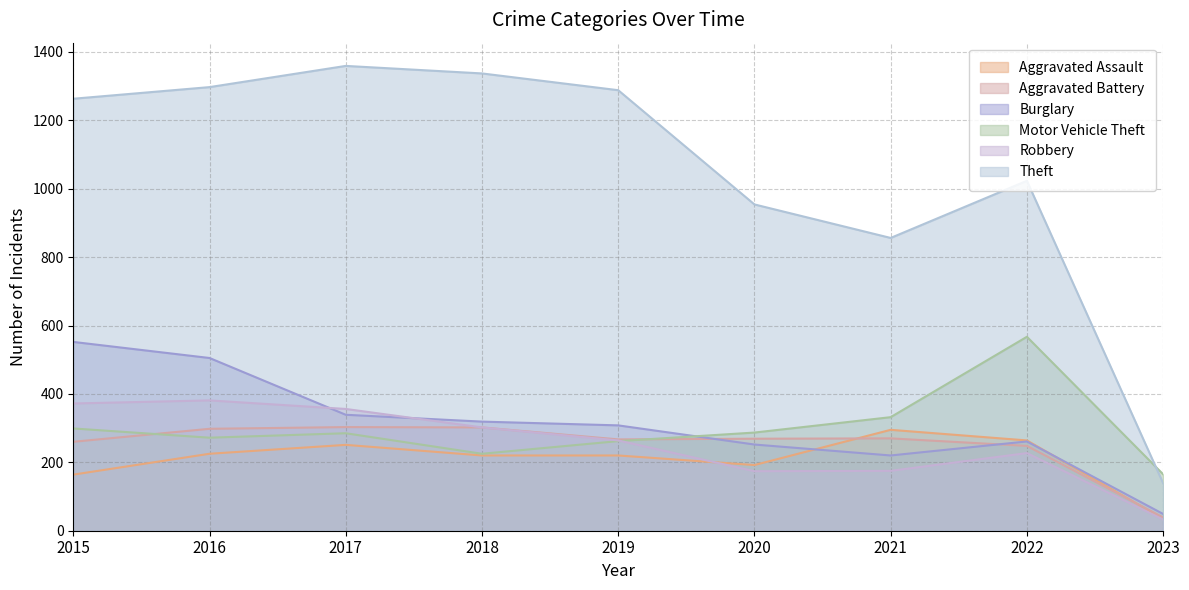

Reading left to right, extract all data points from this chart.

Aggravated Assault: 2015=164	2016=225	2017=251	2018=220	2019=220	2020=192	2021=295	2022=264	2023=35
Aggravated Battery: 2015=260	2016=298	2017=303	2018=302	2019=267	2020=269	2021=270	2022=248	2023=39
Burglary: 2015=552	2016=505	2017=339	2018=319	2019=308	2020=252	2021=220	2022=261	2023=49
Motor Vehicle Theft: 2015=299	2016=272	2017=285	2018=225	2019=262	2020=287	2021=332	2022=567	2023=165
Robbery: 2015=372	2016=381	2017=356	2018=302	2019=264	2020=174	2021=175	2022=227	2023=33
Theft: 2015=1263	2016=1297	2017=1359	2018=1337	2019=1288	2020=954	2021=856	2022=1023	2023=139